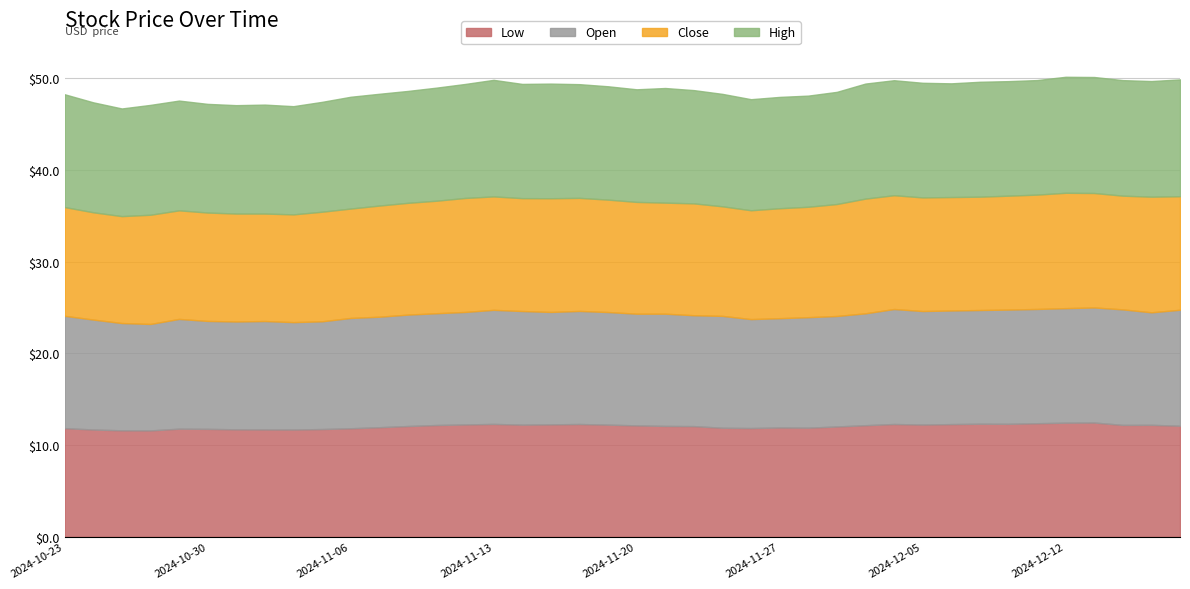

What is the minimum value for High?

11.7